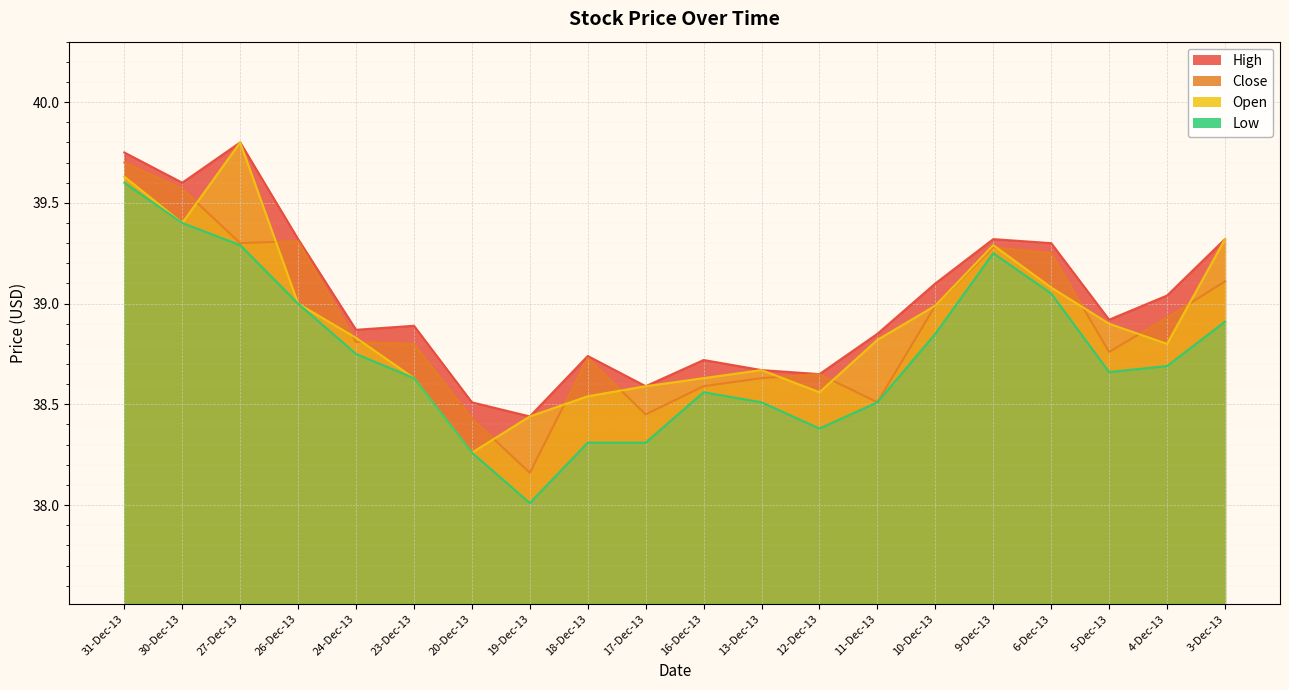

Which category has the highest value across all series?

27-Dec-13